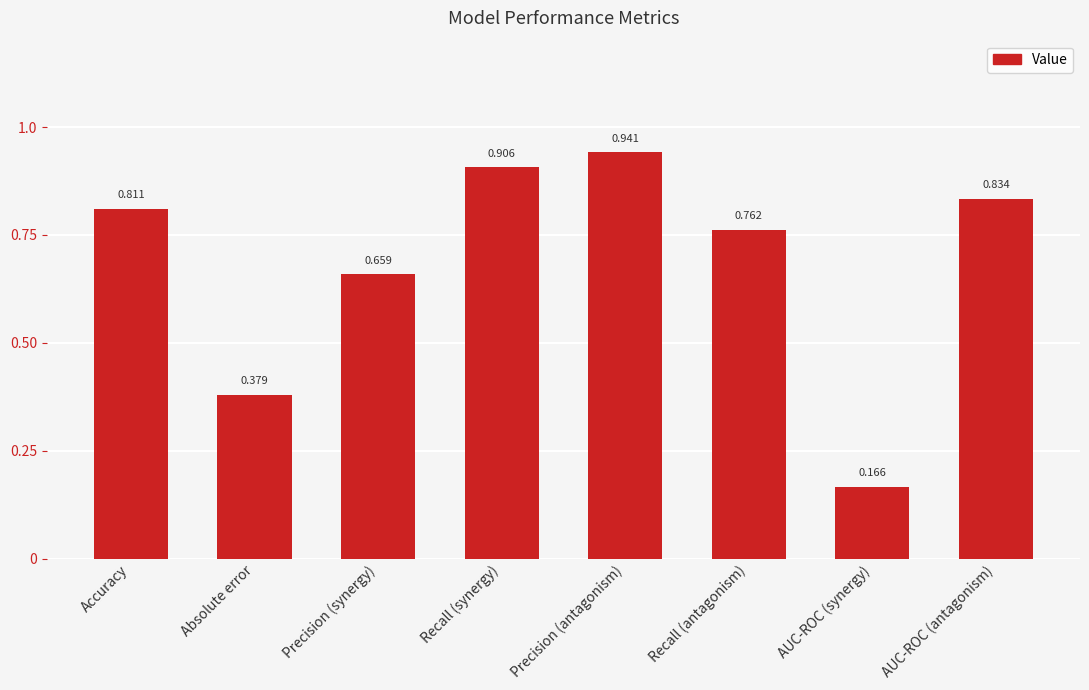

Rank the categories by value from highest to lowest.

Precision (antagonism), Recall (synergy), AUC-ROC (antagonism), Accuracy, Recall (antagonism), Precision (synergy), Absolute error, AUC-ROC (synergy)